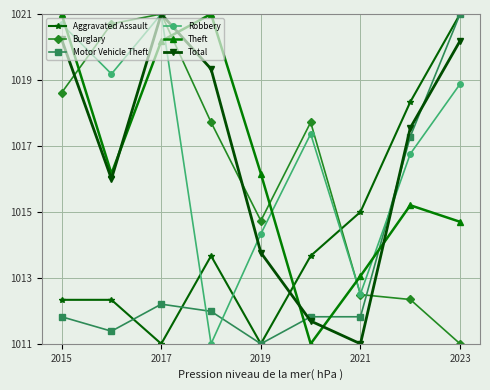

Reading left to right, list all the values displayed in this chart.

Aggravated Assault: 1012.3	1012.3	1011.0	1013.7	1011.0	1013.7	1015.0	1018.3	1021.0
Burglary: 1018.6	1020.7	1021.0	1017.7	1014.7	1017.7	1012.5	1012.3	1011.0
Motor Vehicle Theft: 1011.8	1011.4	1012.2	1012.0	1011.0	1011.8	1011.8	1017.3	1021.0
Robbery: 1020.7	1019.2	1021.0	1011.0	1014.3	1017.4	1012.5	1016.8	1018.9
Theft: 1021.0	1016.2	1020.2	1021.0	1016.2	1011.0	1013.1	1015.2	1014.7
Total: 1020.2	1016.0	1021.0	1019.3	1013.8	1011.7	1011.0	1017.5	1020.2